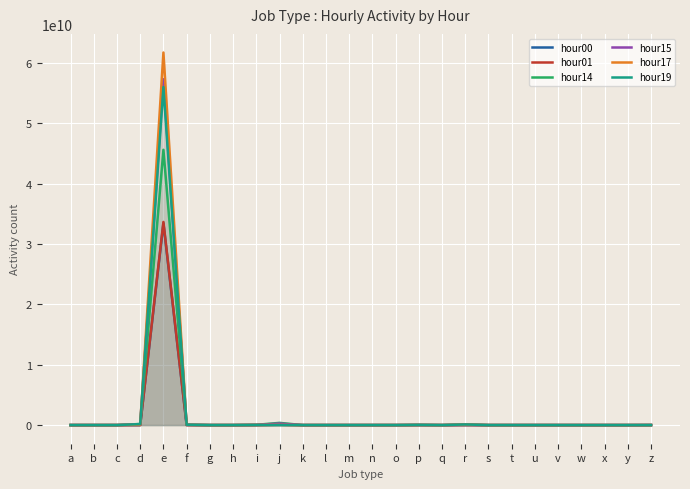

Which category has the lowest value in the hour00 series?

o